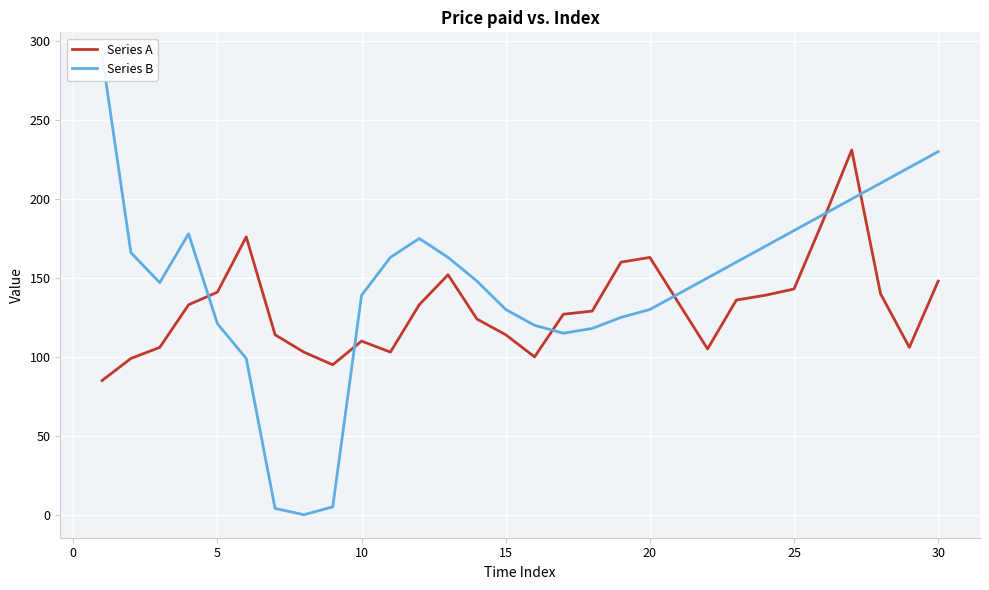

List the series in order of their overall mean, highest first.

Series B, Series A